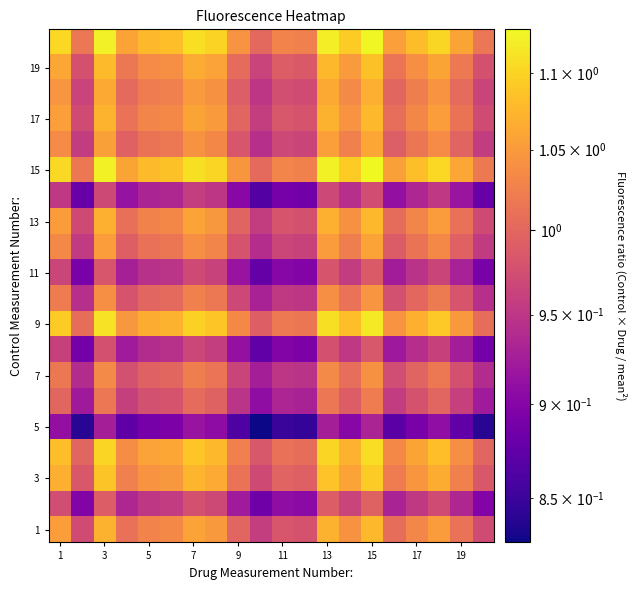

What is the maximum value shown in the chart?

1.1